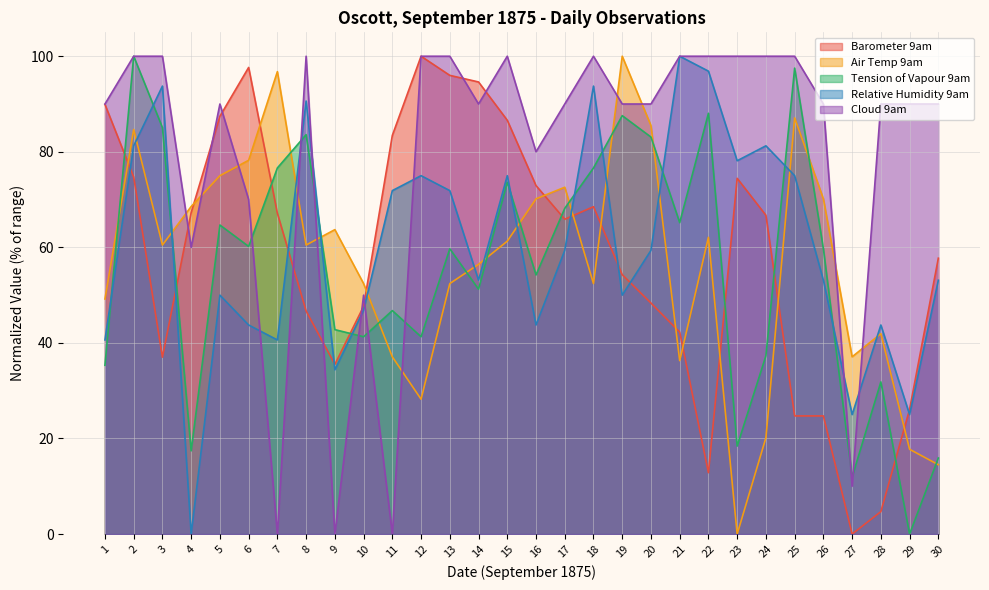

Rank the series by their maximum value, from highest to lowest.

Barometer 9am, Air Temp 9am, Tension of Vapour 9am, Relative Humidity 9am, Cloud 9am